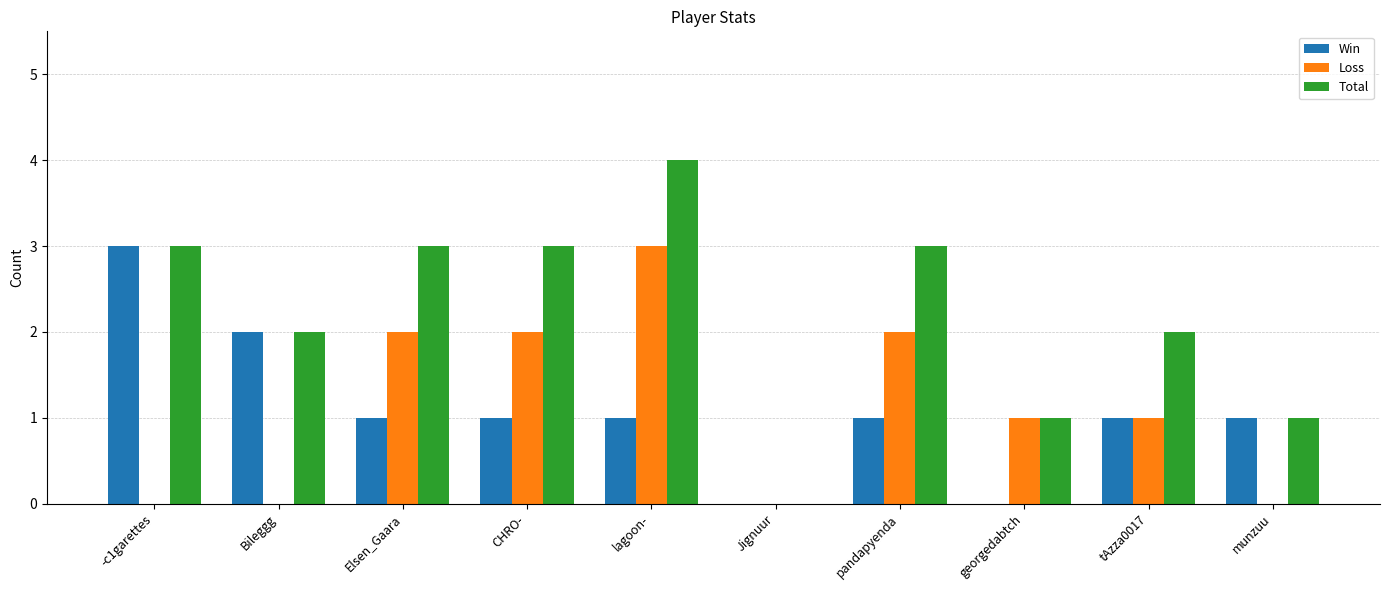

Reading left to right, transcribe all the data shown in this chart.

Win: 3	2	1	1	1	0	1	0	1	1
Loss: 0	0	2	2	3	0	2	1	1	0
Total: 3	2	3	3	4	0	3	1	2	1